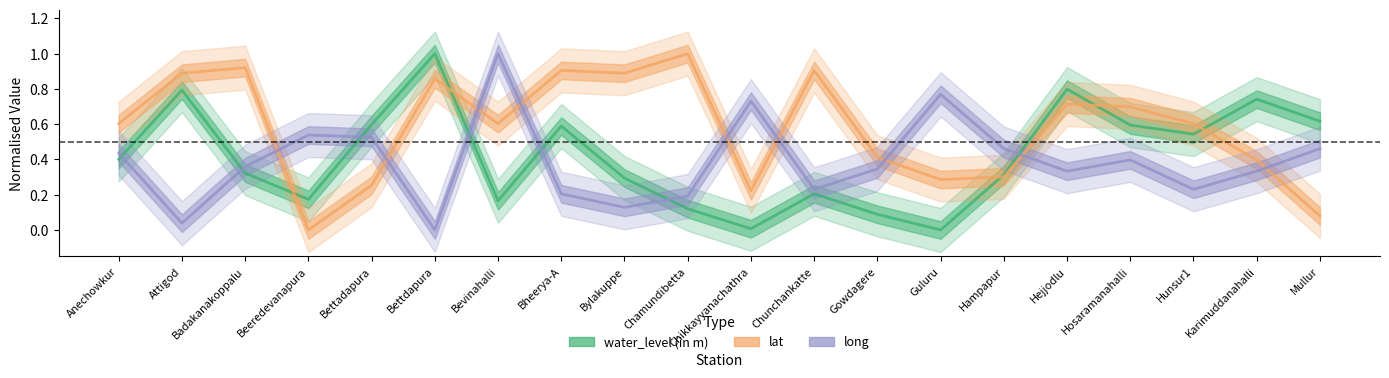

Reading left to right, list all the values displayed in this chart.

water_level (in m): Anechowkur=0.4	Attigod=0.8	Badakanakoppalu=0.3	Beeredevanapura=0.2	Bettadapura=0.6	Bettdapura=1.0	Bevinahalli=0.2	Bheerya-A=0.6	Bylakuppe=0.3	Chamundibetta=0.1	Chikkayyanachathra=0.0	Chunchankatte=0.2	Gowdagere=0.1	Guluru=0.0	Hampapur=0.3	Hejjodlu=0.8	Hosaramanahalli=0.6	Hunsur1=0.5	Karimuddanahalli=0.7	Mullur=0.6
lat: Anechowkur=0.6	Attigod=0.9	Badakanakoppalu=0.9	Beeredevanapura=0.0	Bettadapura=0.3	Bettdapura=0.9	Bevinahalli=0.6	Bheerya-A=0.9	Bylakuppe=0.9	Chamundibetta=1.0	Chikkayyanachathra=0.2	Chunchankatte=0.9	Gowdagere=0.4	Guluru=0.3	Hampapur=0.3	Hejjodlu=0.7	Hosaramanahalli=0.7	Hunsur1=0.6	Karimuddanahalli=0.4	Mullur=0.1
long: Anechowkur=0.4	Attigod=0.0	Badakanakoppalu=0.4	Beeredevanapura=0.5	Bettadapura=0.5	Bettdapura=0.0	Bevinahalli=1.0	Bheerya-A=0.2	Bylakuppe=0.1	Chamundibetta=0.2	Chikkayyanachathra=0.7	Chunchankatte=0.2	Gowdagere=0.3	Guluru=0.8	Hampapur=0.5	Hejjodlu=0.3	Hosaramanahalli=0.4	Hunsur1=0.2	Karimuddanahalli=0.3	Mullur=0.5